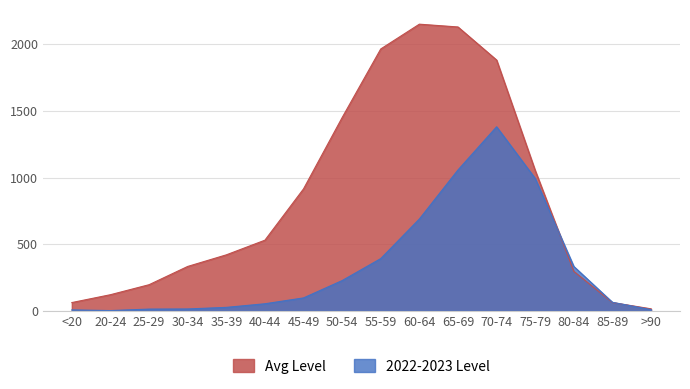

The value of Avg Level at 60-64 is 729. True or false?

False